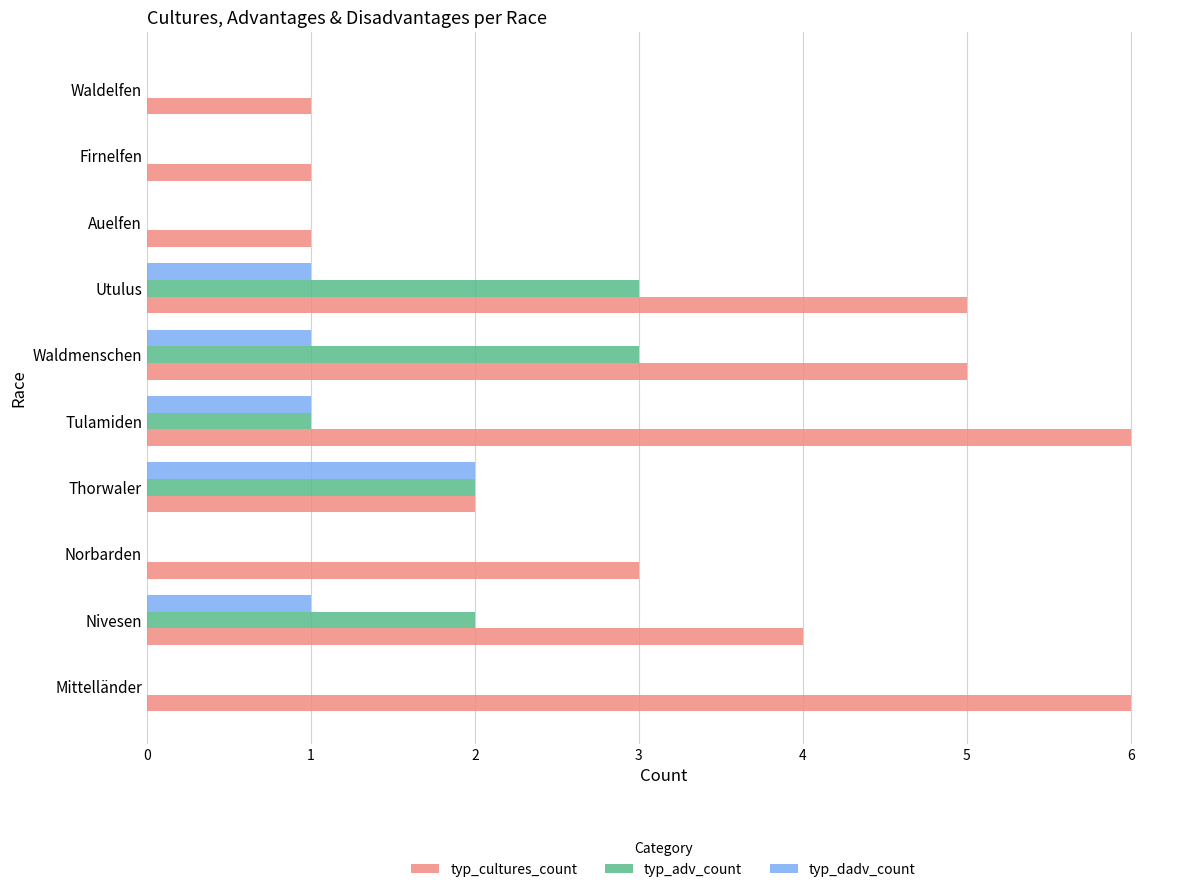

Between Waldmenschen and Firnelfen, which series saw the biggest shift?

typ_cultures_count